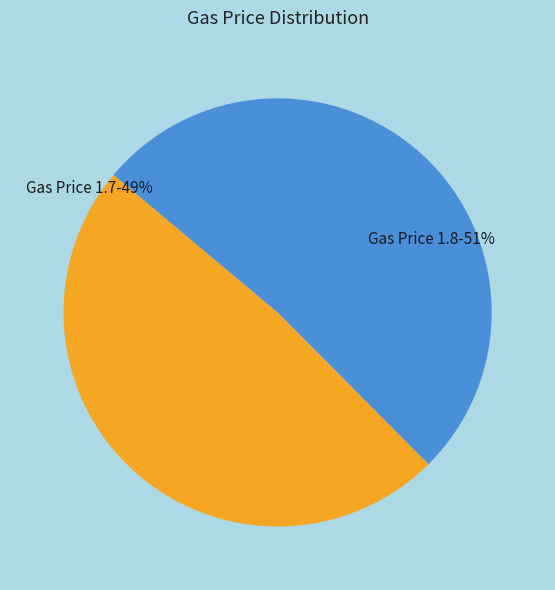

Count the number of slices in the pie.

2